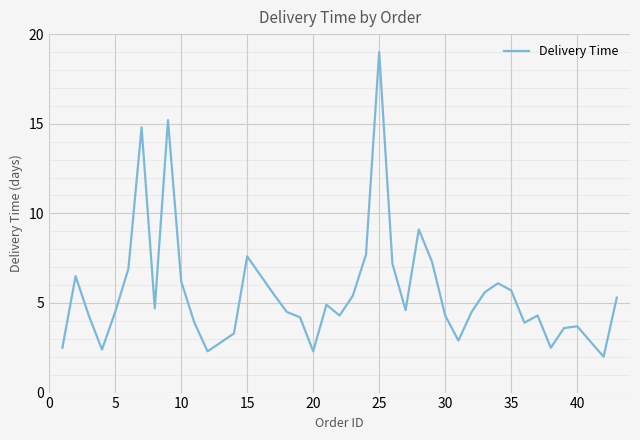

What is the difference between the maximum and minimum values?

17.0